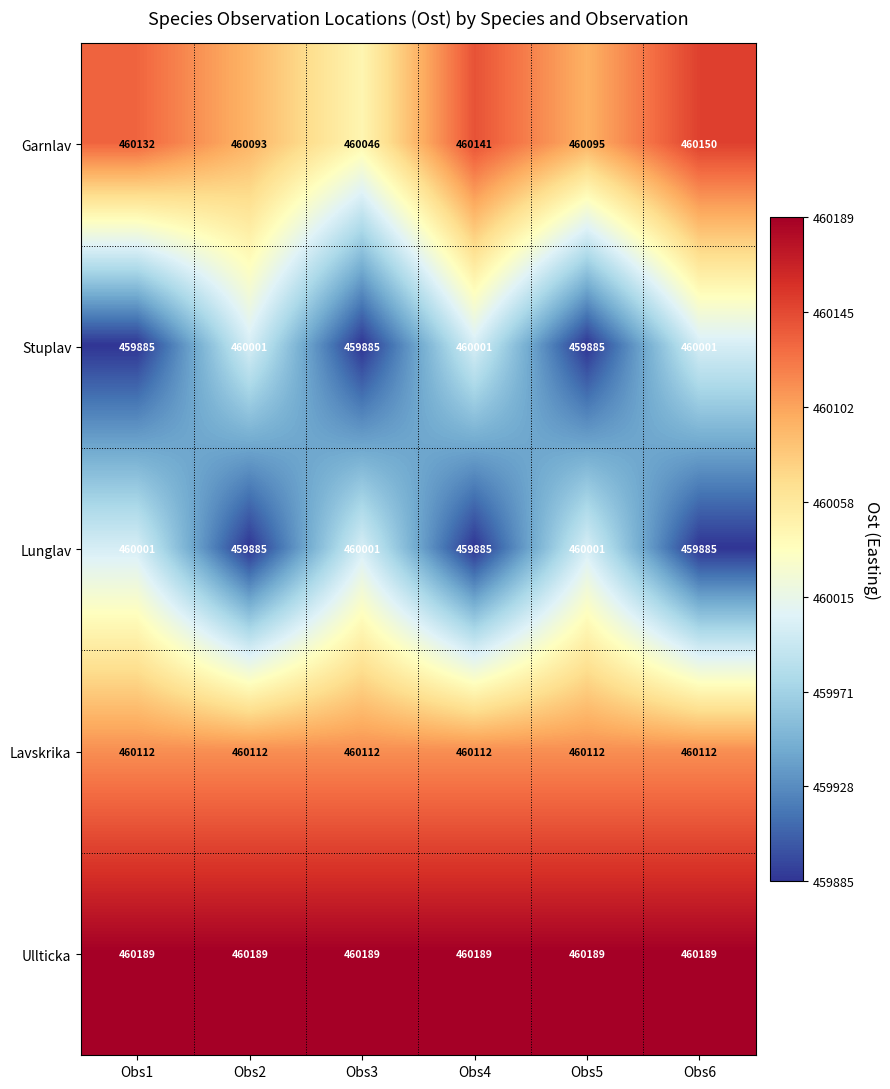

Is it true that Garnlav equals 748476 at Obs5?

False